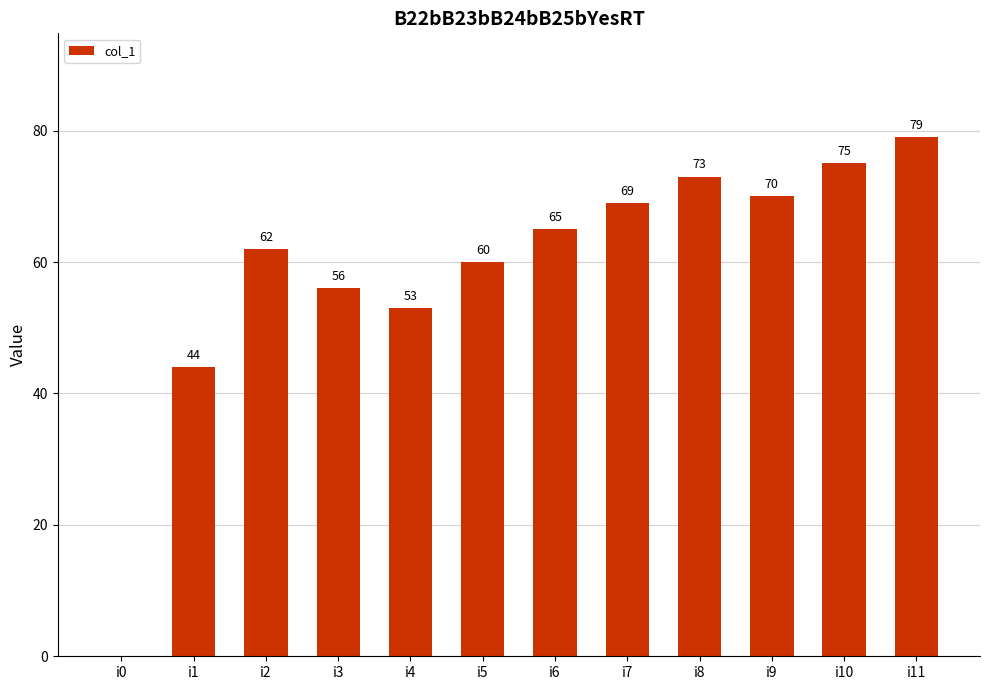

What is the sum of the values at i8 and i2?

135